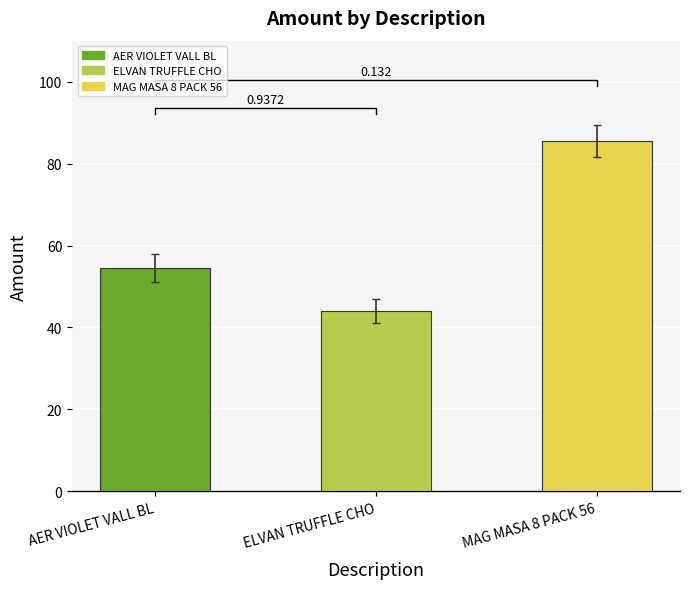

Rank the categories by value from lowest to highest.

ELVAN TRUFFLE CHO, AER VIOLET VALL BL, MAG MASA 8 PACK 56